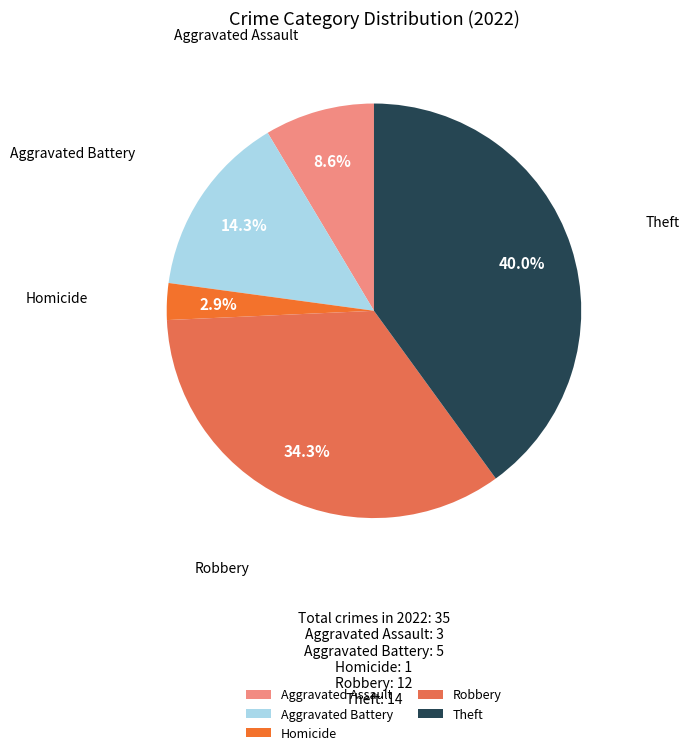

What is the smallest slice in the pie chart?

Homicide